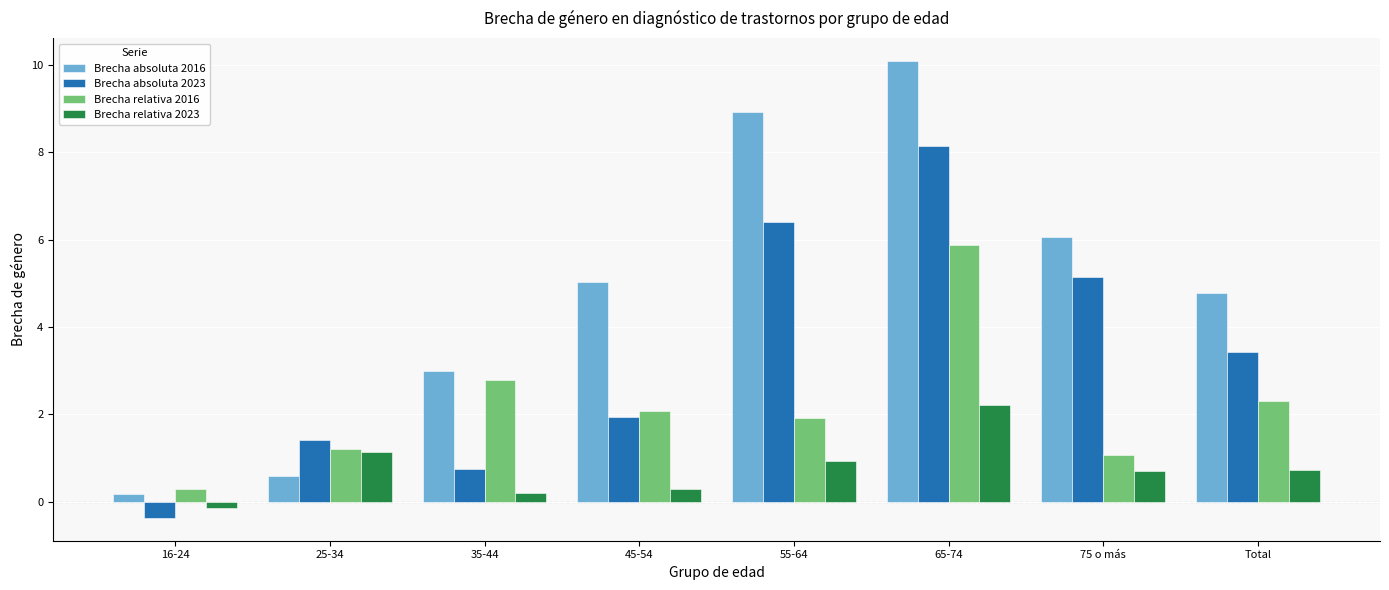

At which label does Brecha relativa 2023 reach its minimum?

16-24